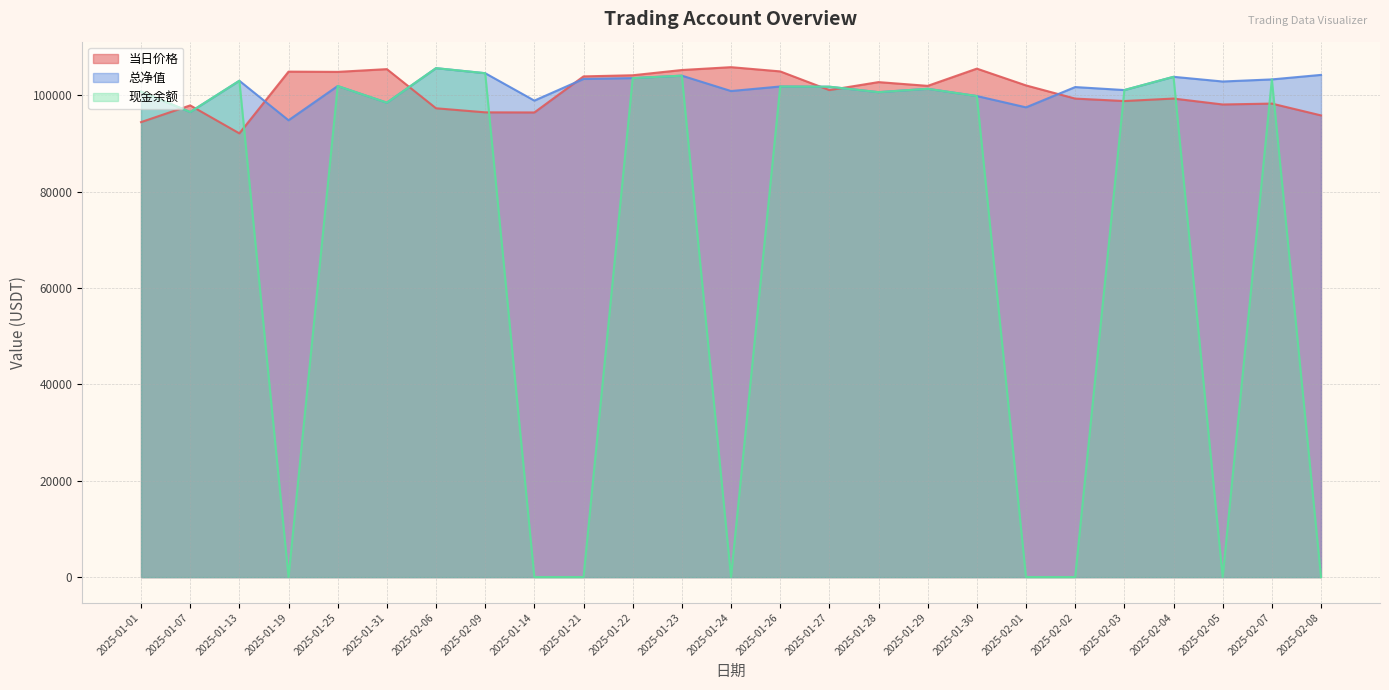

After their last crossing, which series has the higher values: 总净值 or 当日价格?

总净值